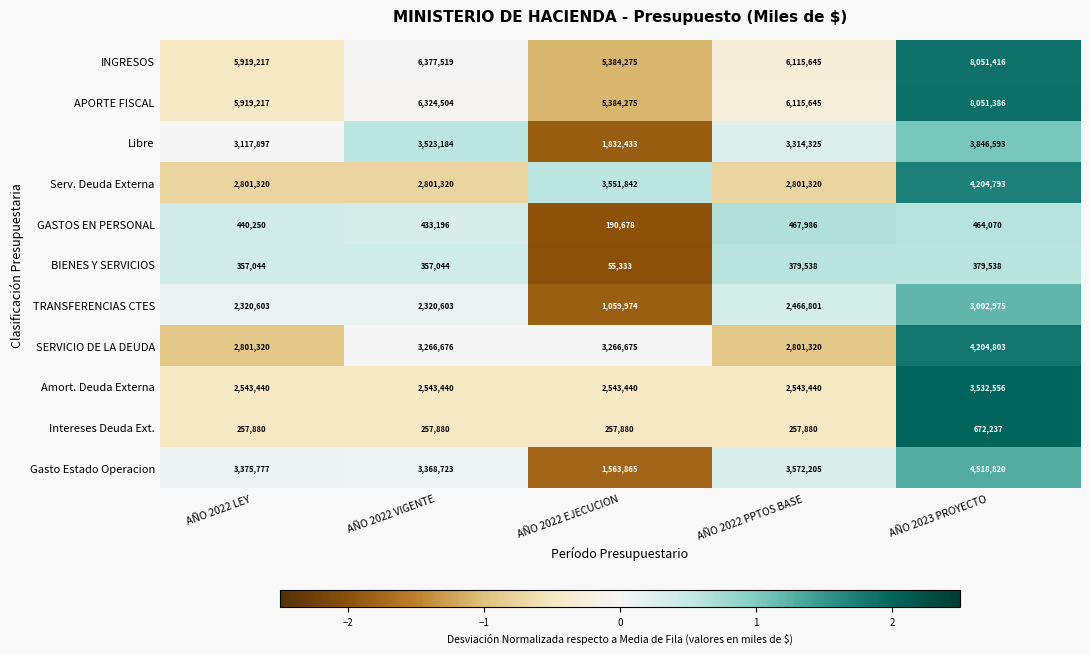

The value of TRANSFERENCIAS CTES at AÑO 2022 EJECUCION is 230333. True or false?

False